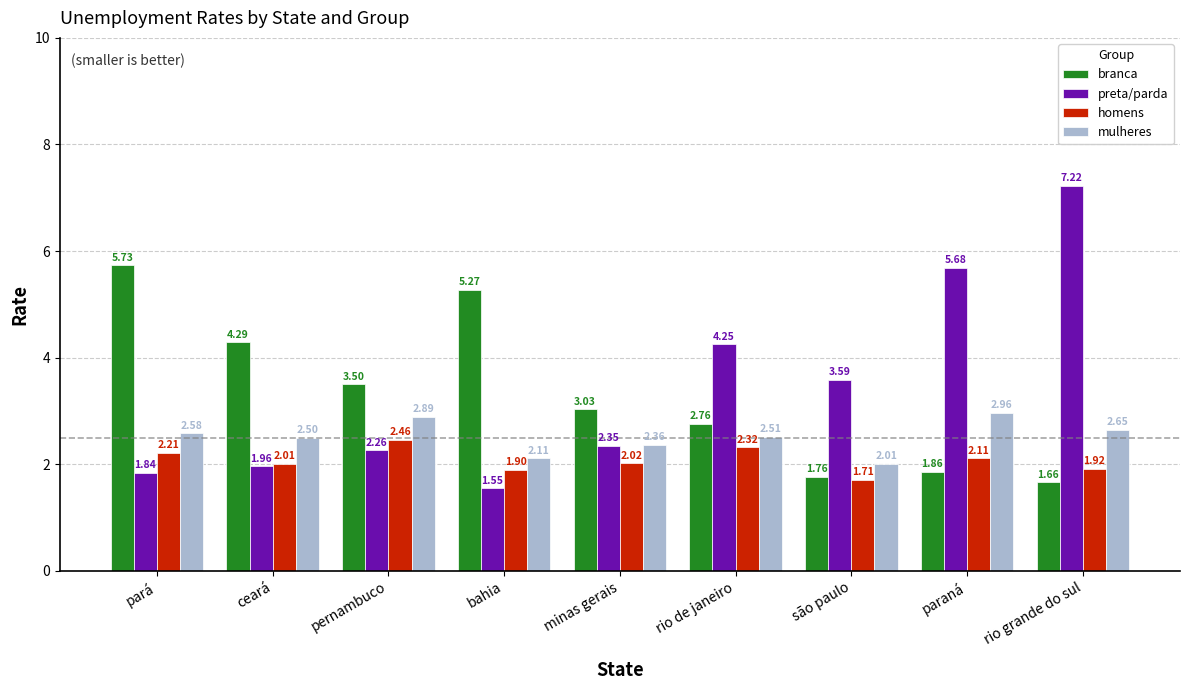

Where is preta/parda nearest to the value 4?

rio de janeiro